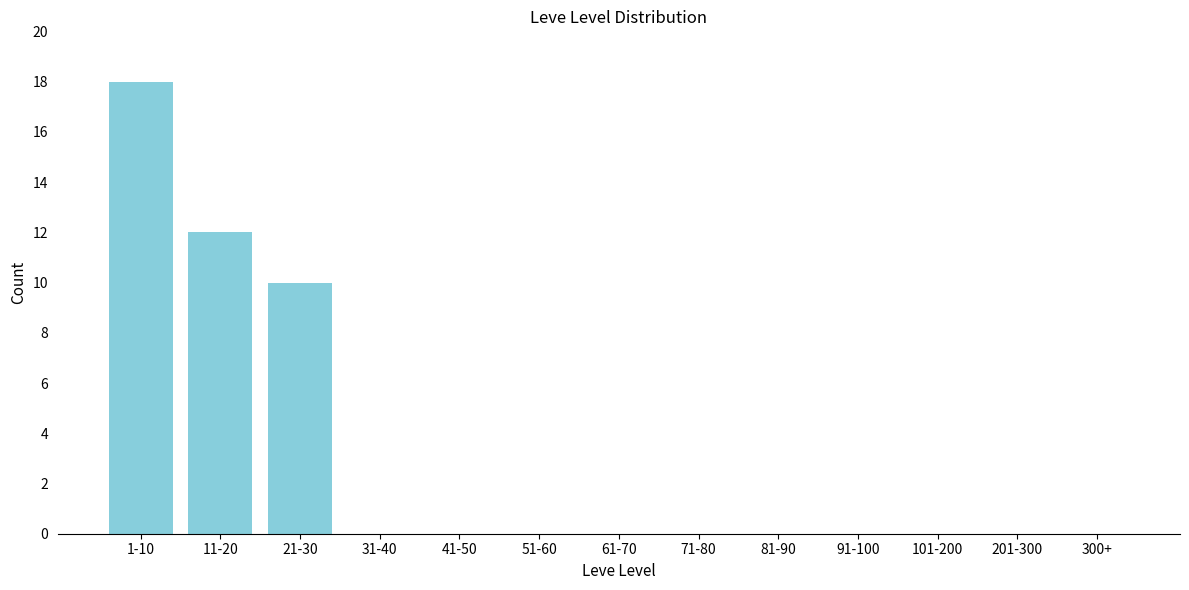

Reading right to left, what are all the values shown in this chart?

300+=0	201-300=0	101-200=0	91-100=0	81-90=0	71-80=0	61-70=0	51-60=0	41-50=0	31-40=0	21-30=10	11-20=12	1-10=18